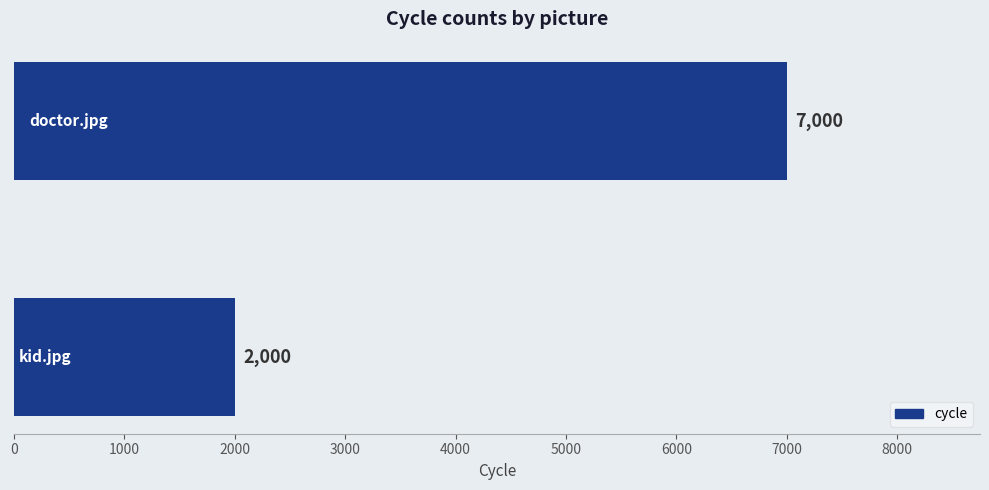

Are the bars horizontal?

Yes